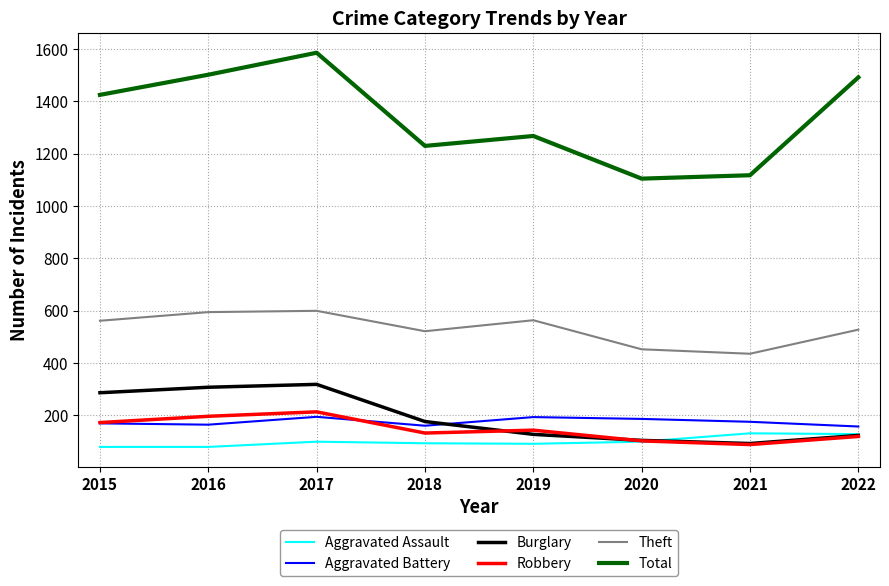

The value of Burglary at 2017 is 318. True or false?

True